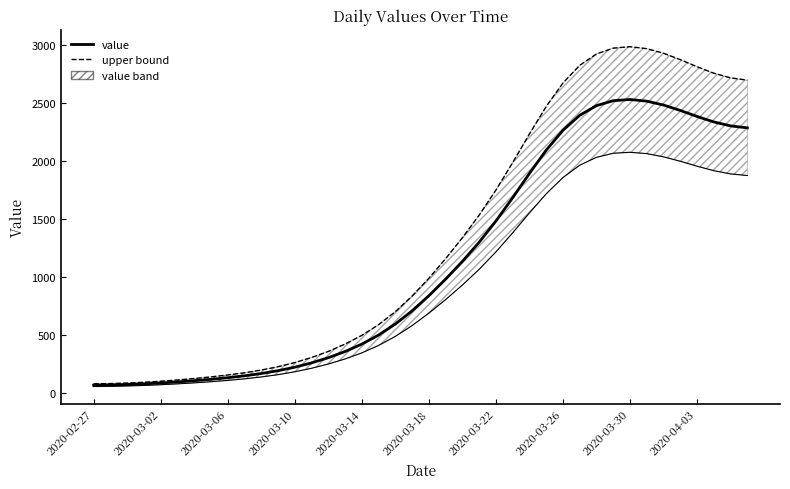

What is the difference between the value values at 34 and 20?

1645.4